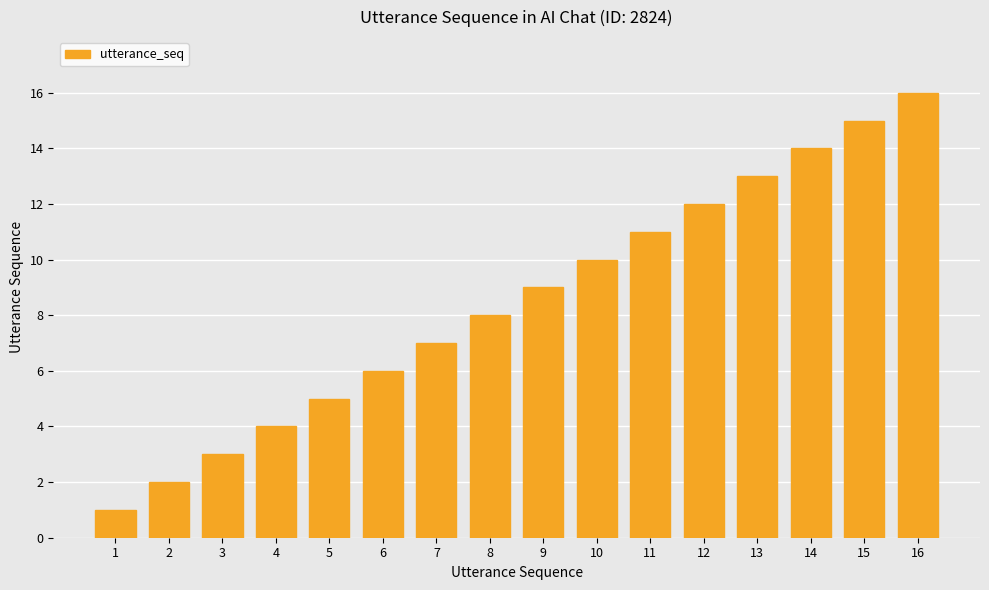

What is the change in value from 2 to 11?

+9